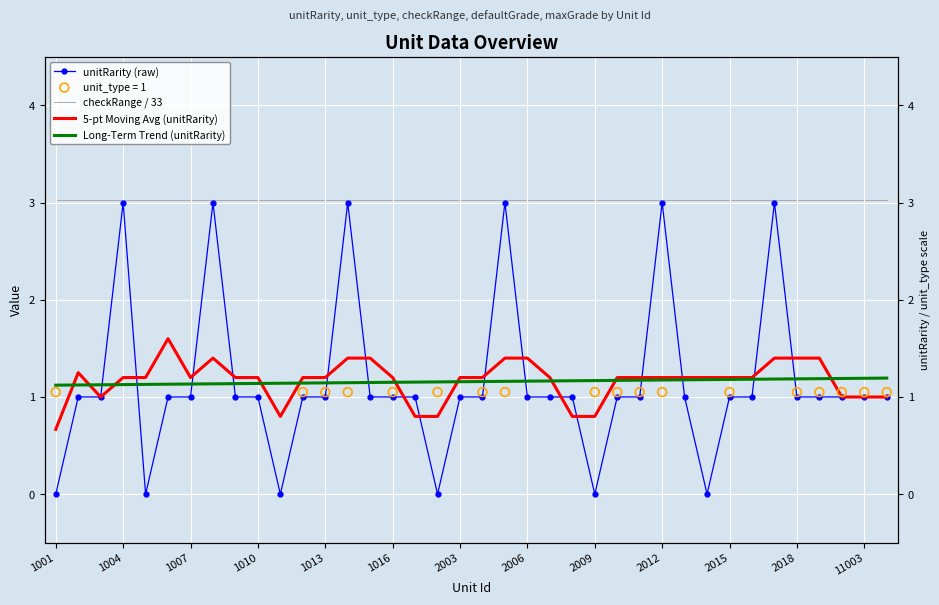

Which series has the largest total across all categories?

checkRange / 33